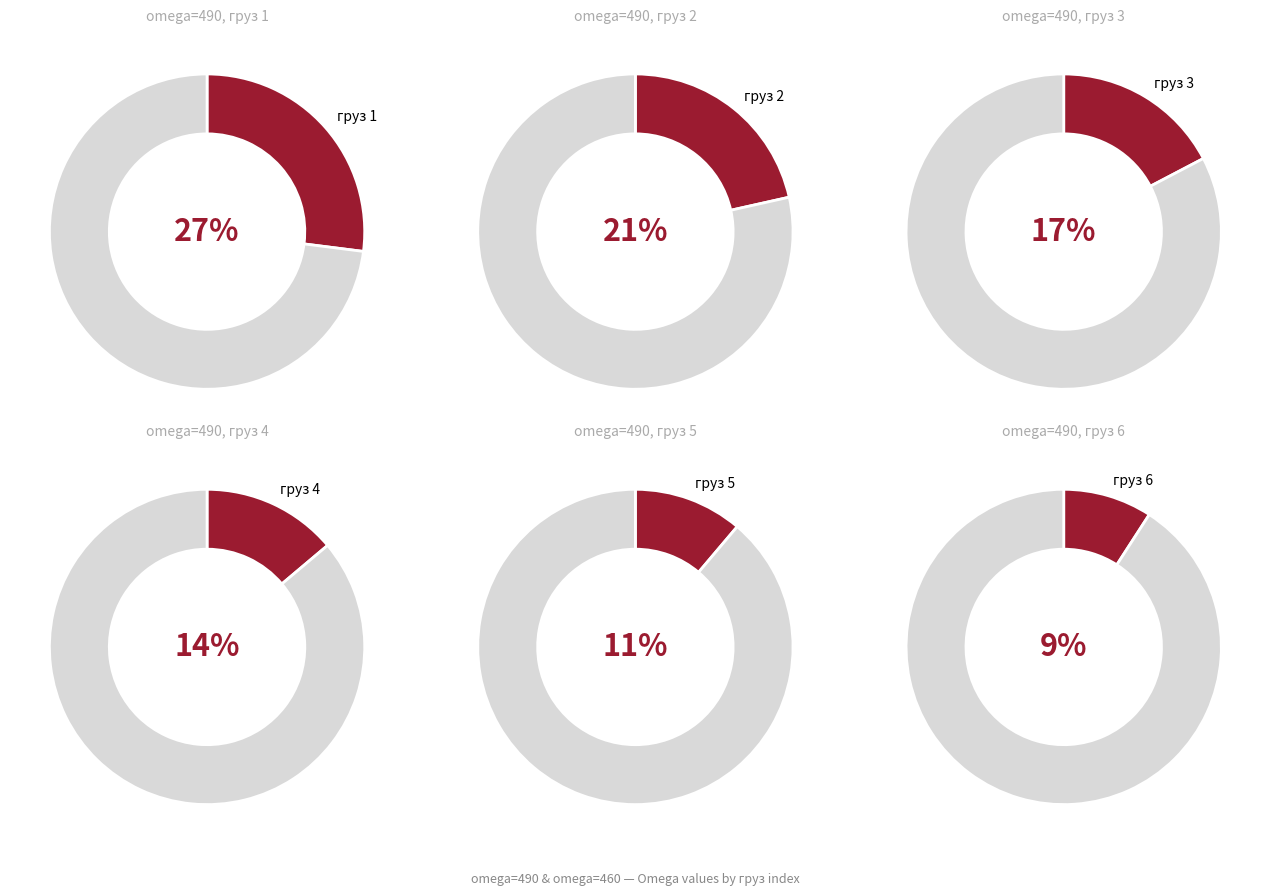

Is there any slice that represents more than half of the pie?

No